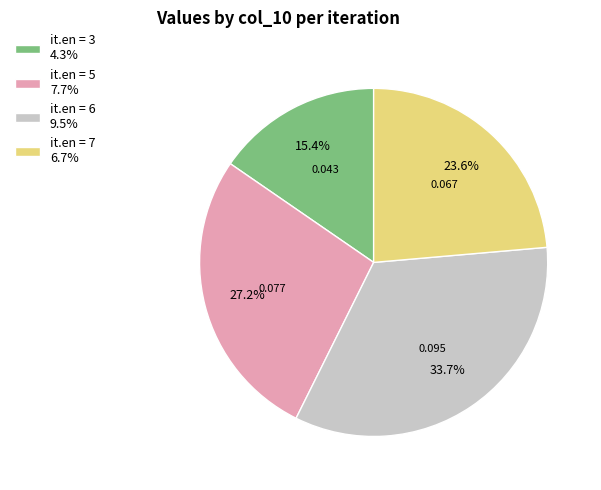

Does any single category account for the majority?

No